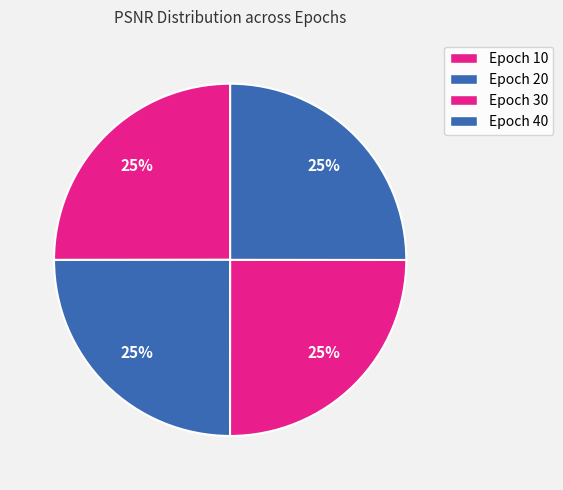

How many segments does this pie chart have?

4